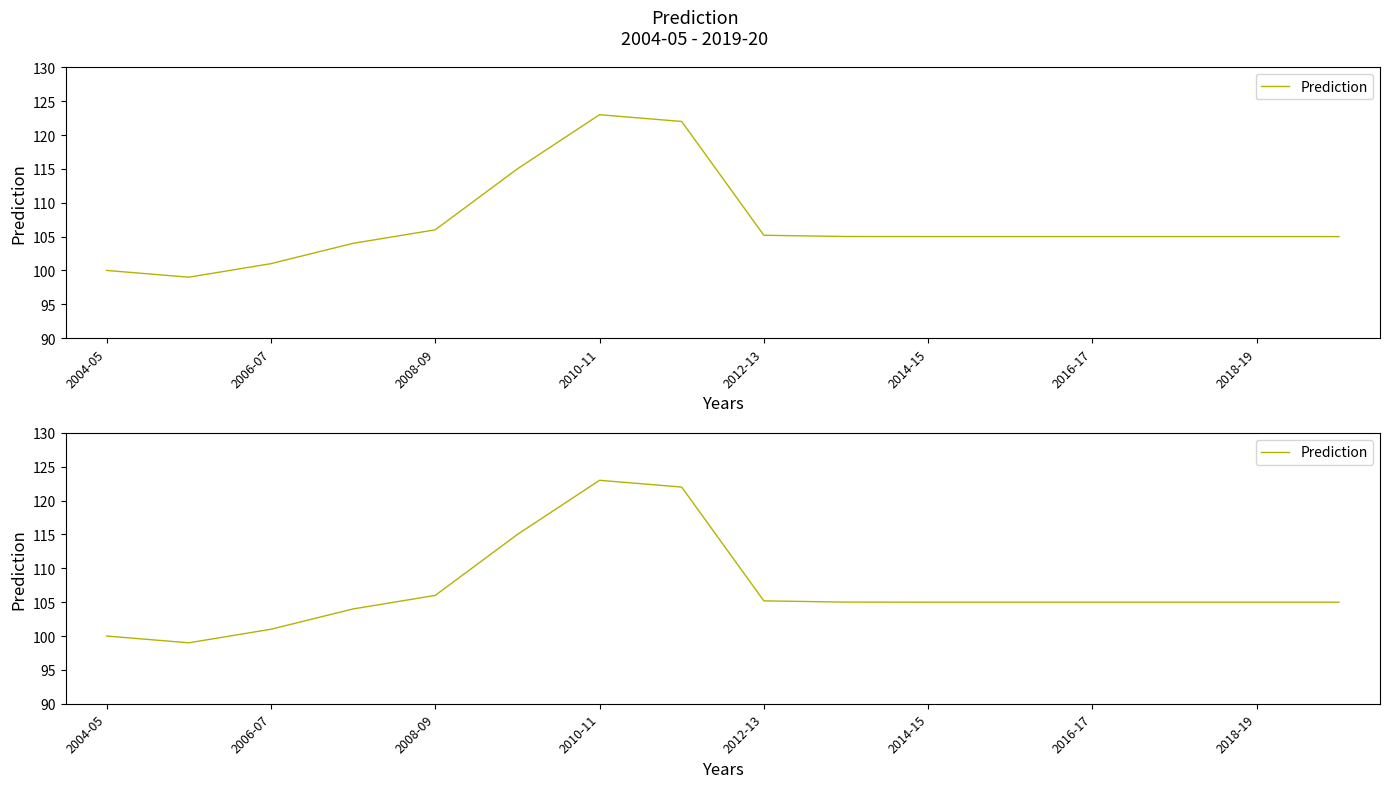

How many data points are less than 105?

4